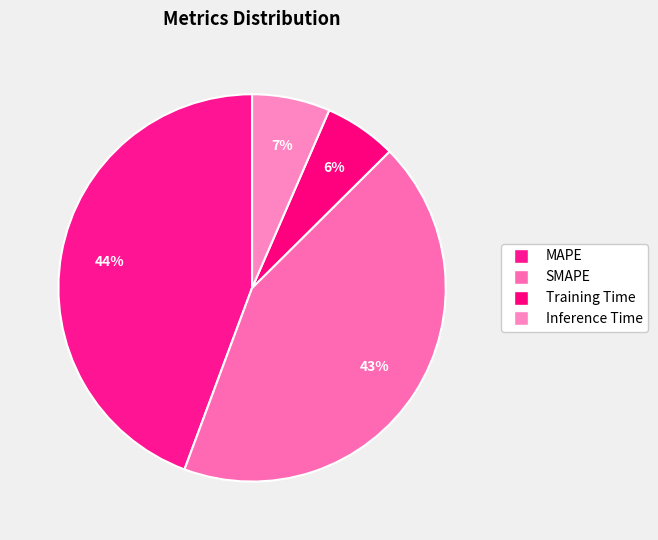

Is it true that SMAPE is 29% of the pie?

False